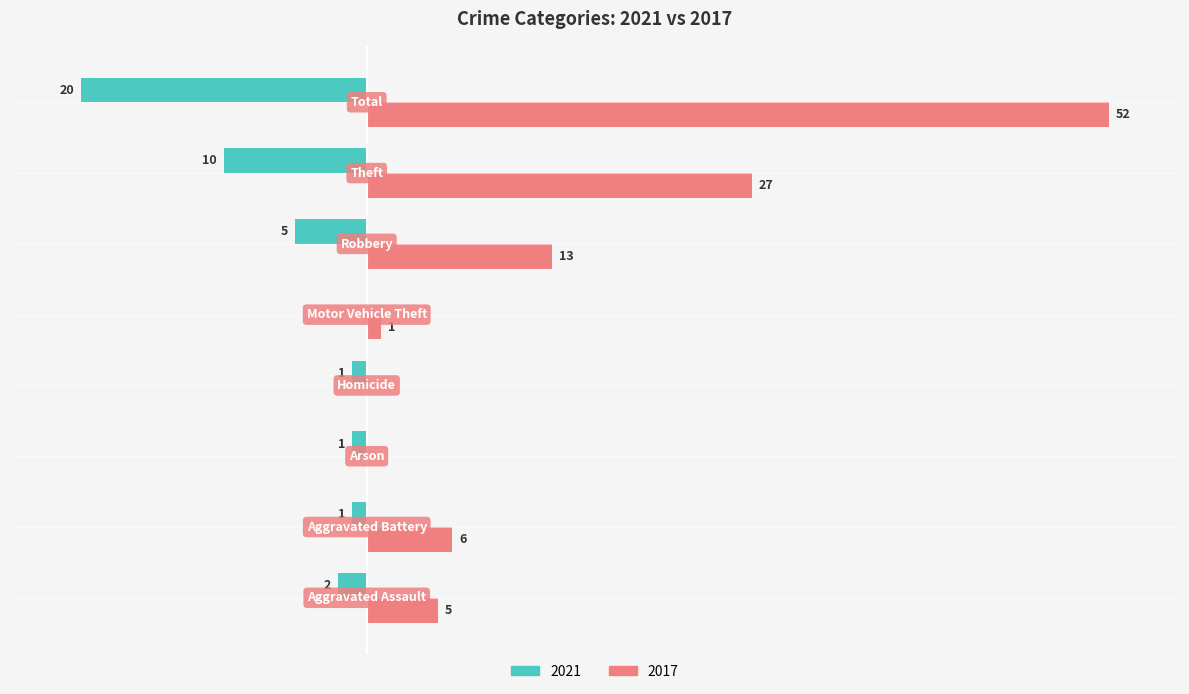

What are all the series names shown in the legend?

2021, 2017